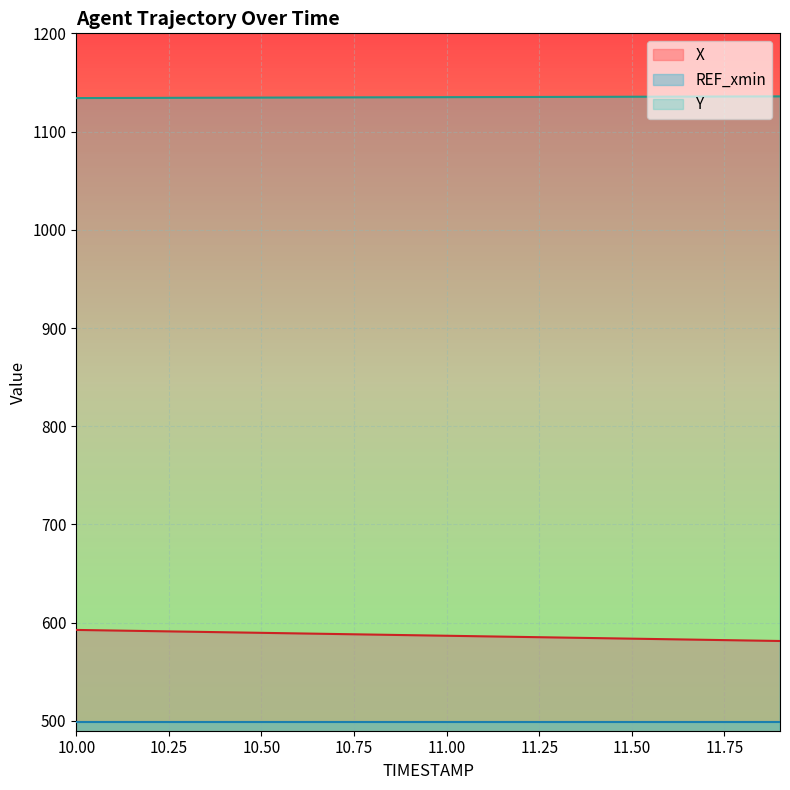

True or false: X has a value of 1003.6 at 10.6.

False